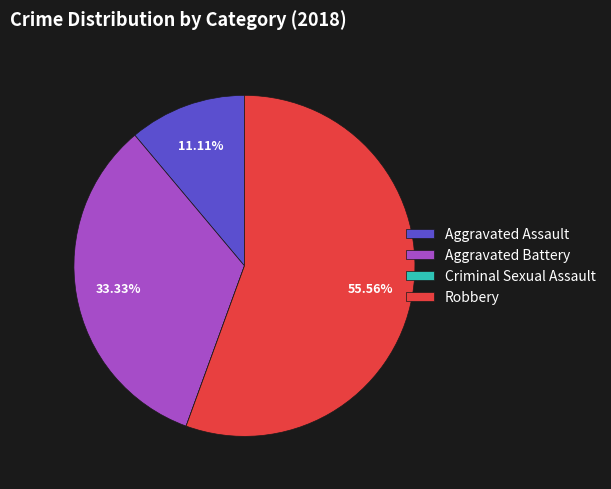

To the nearest percent, what portion does Robbery represent?

56%